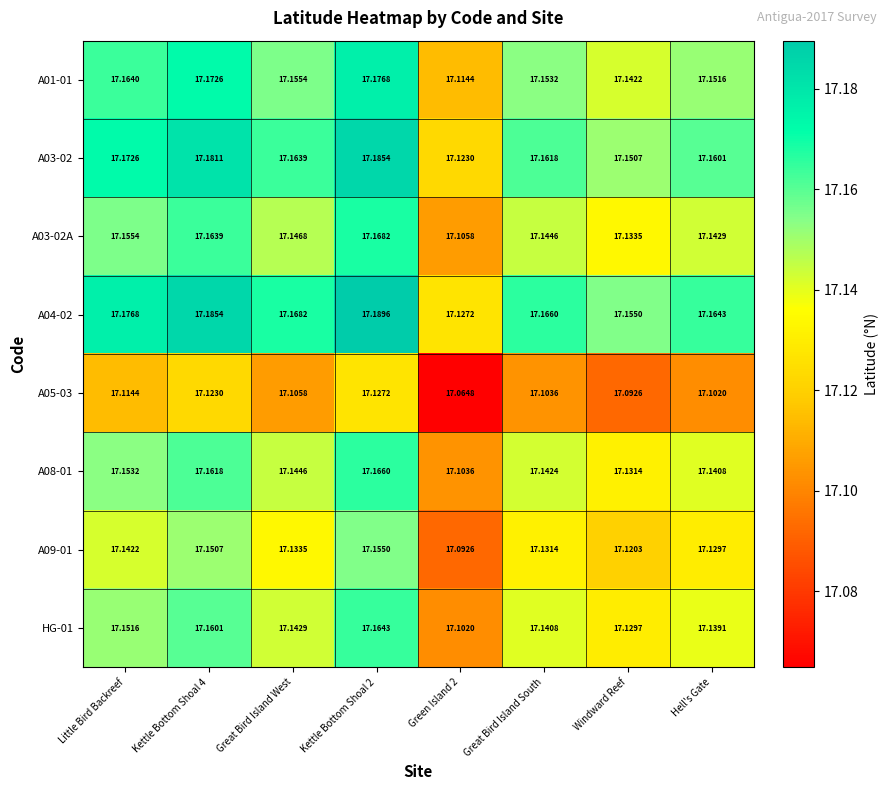

At how many categories does at least one series exceed 17?

8